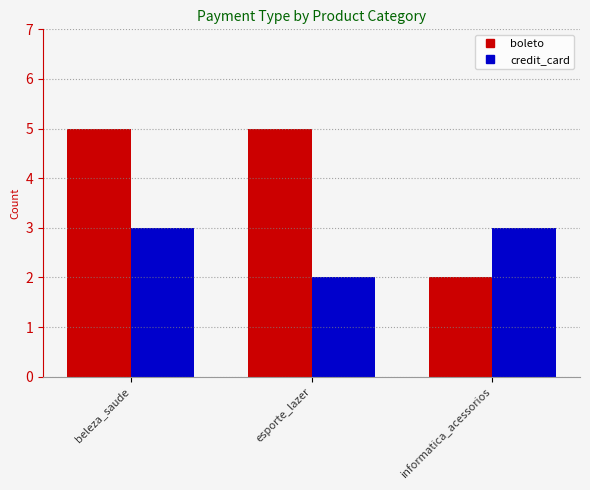

Is it true that credit_card equals 3 at informatica_acessorios?

True